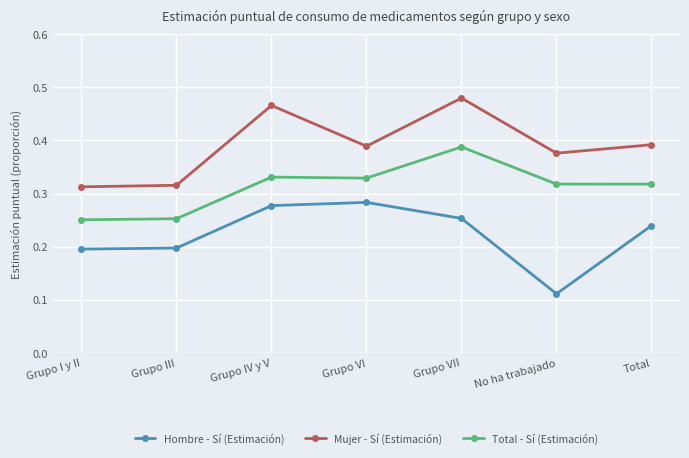

Rank the series at Total from lowest to highest value.

Hombre - Sí (Estimación), Total - Sí (Estimación), Mujer - Sí (Estimación)